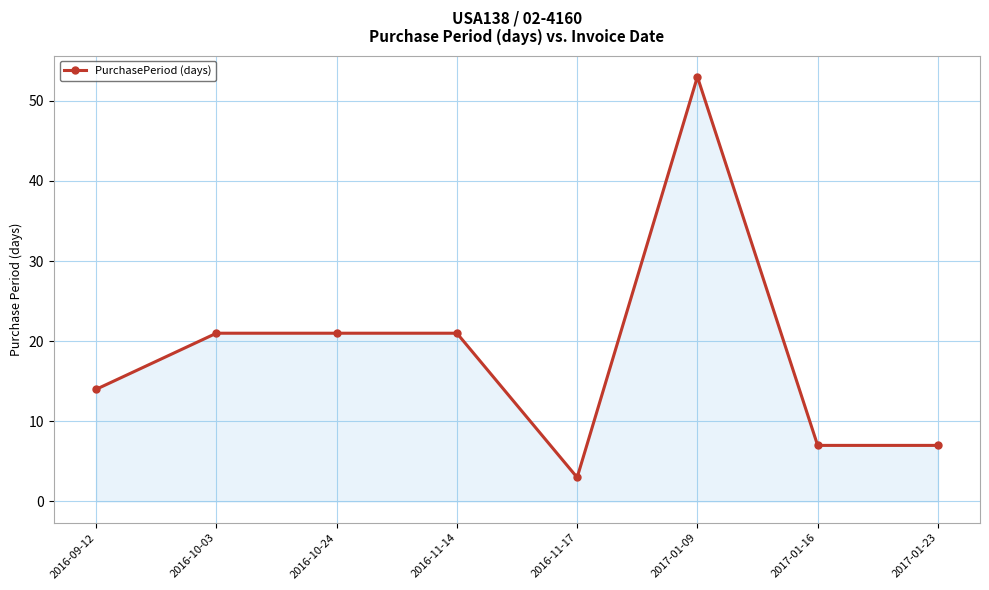

What is the label of the 2nd point from the right?

2017-01-16